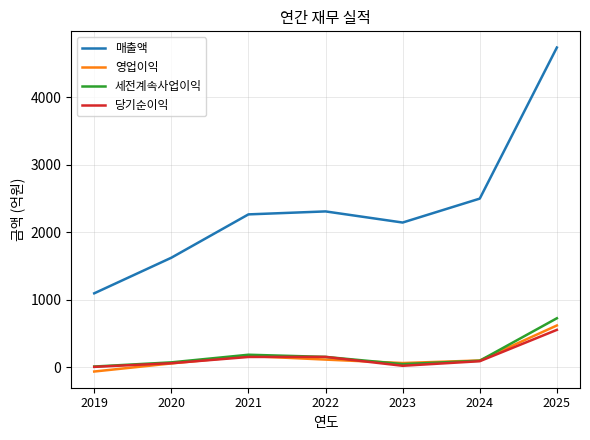

What is the greatest value displayed?

4741